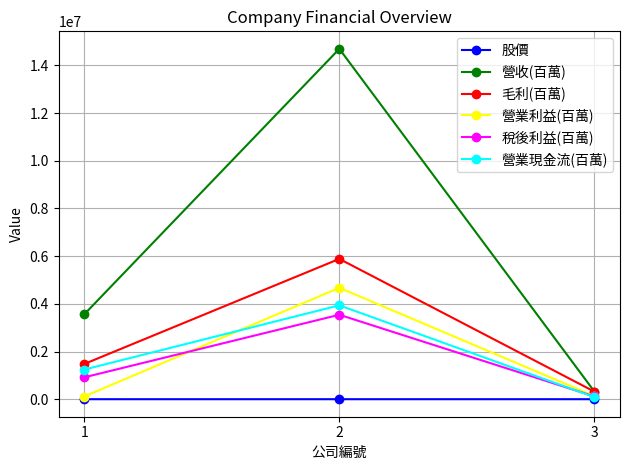

At which label is 營業利益(百萬) closest to 2392800?

3